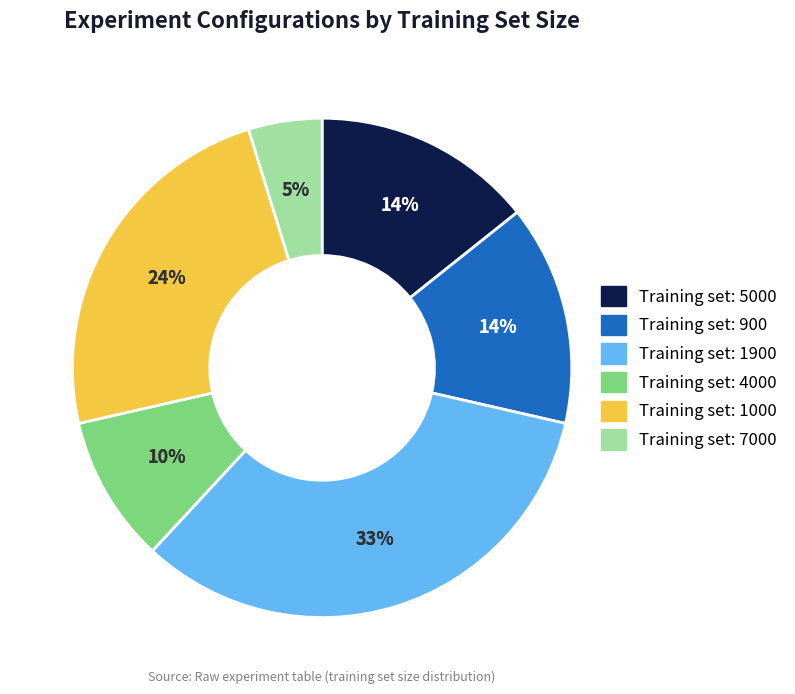

To the nearest percent, what percentage of the pie is 7000?

5%